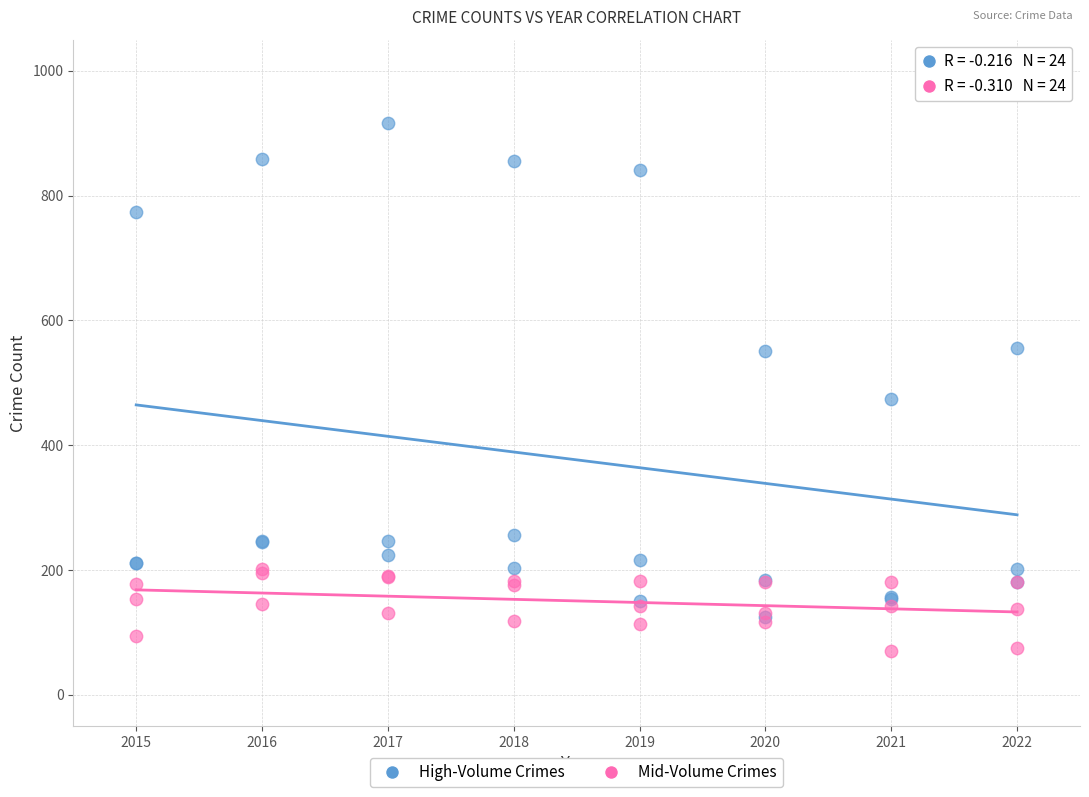

Across all series, what Y value is closest to 493?

474